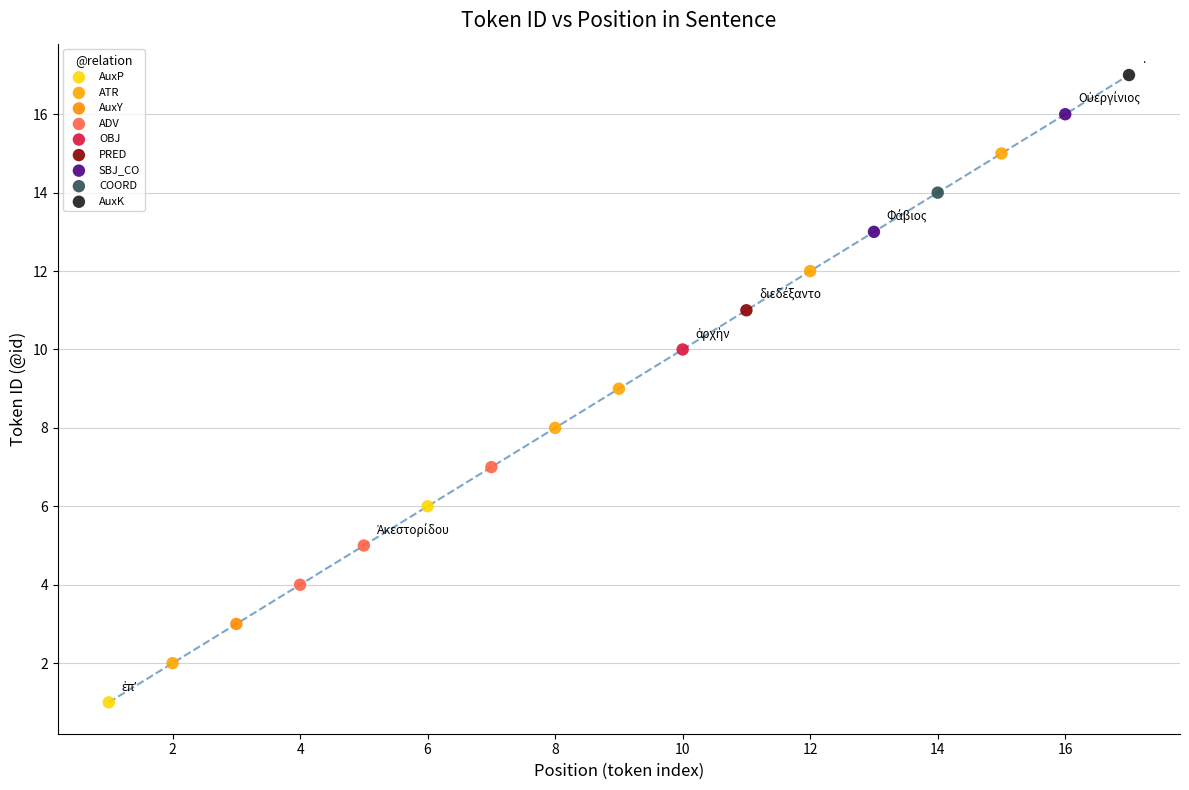

Which series reaches the maximum Y coordinate?

AuxK